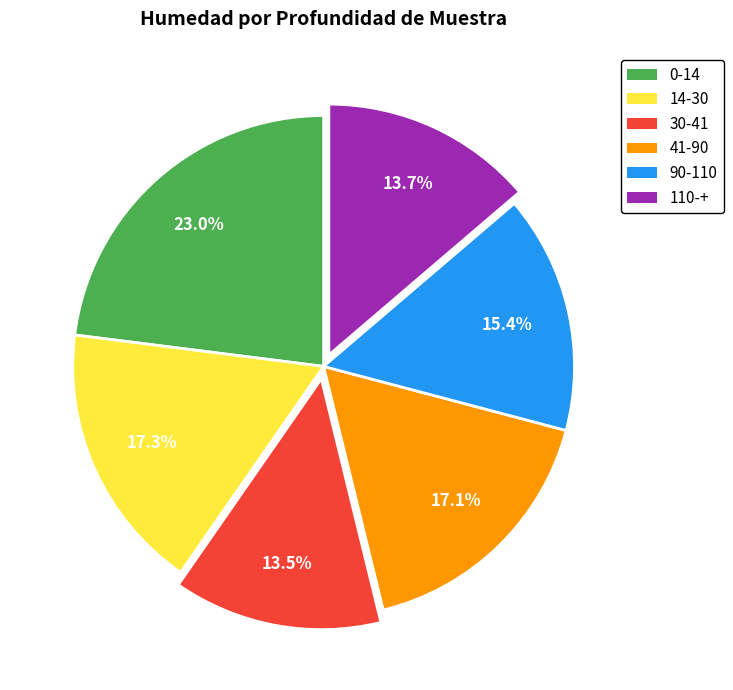

Is there a majority slice in this chart?

No